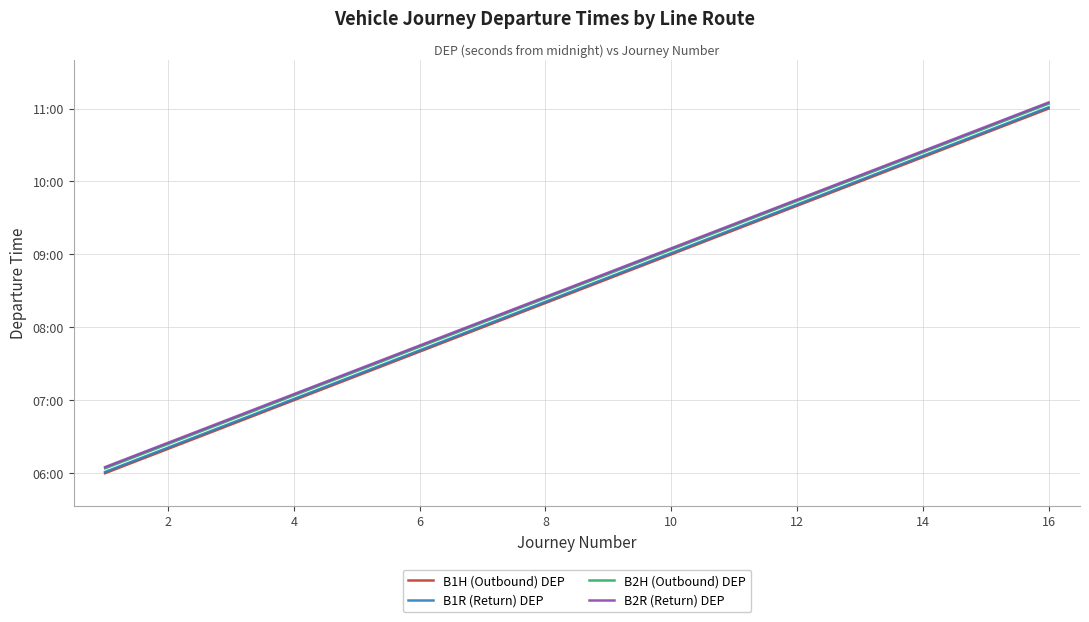

Does the chart display data point markers on the line(s)?

No